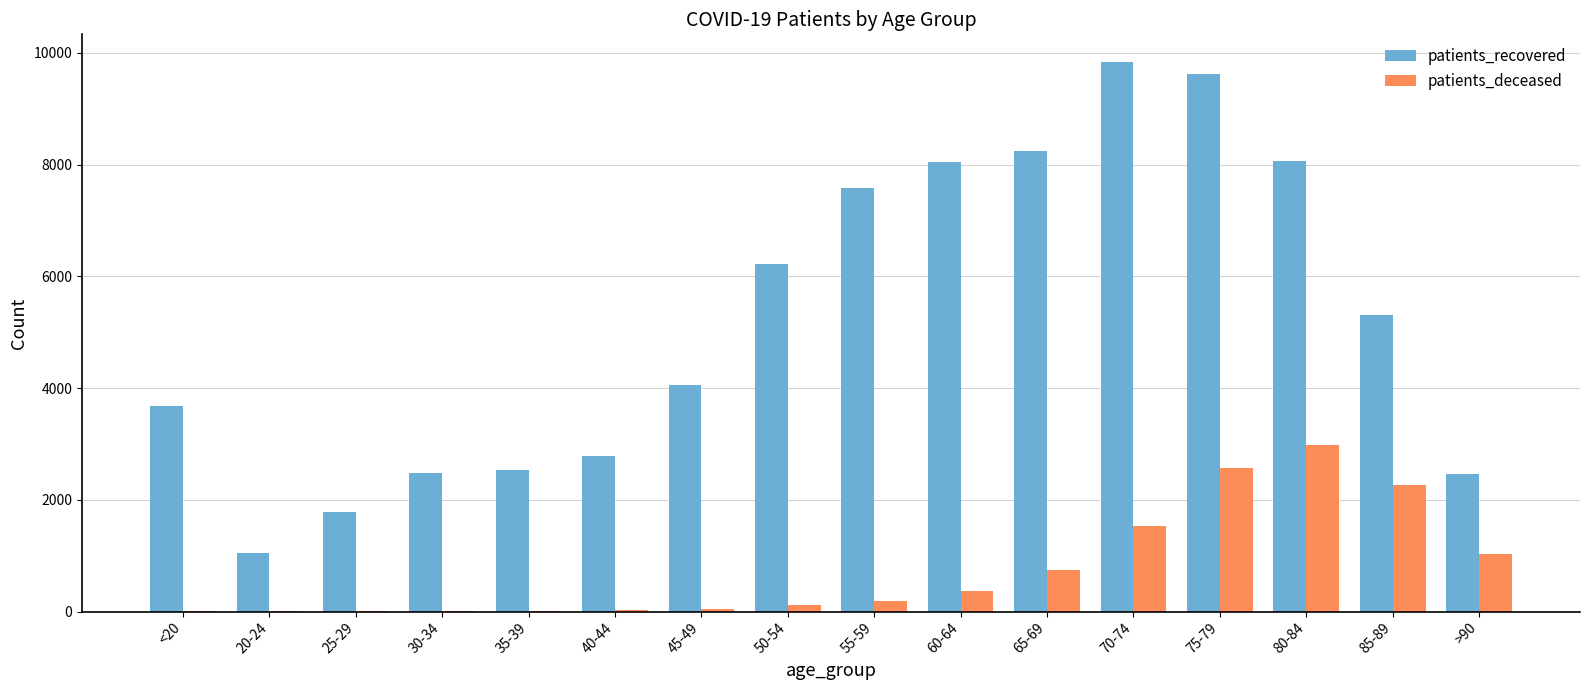

Which series changed the most between 35-39 and 85-89?

patients_recovered